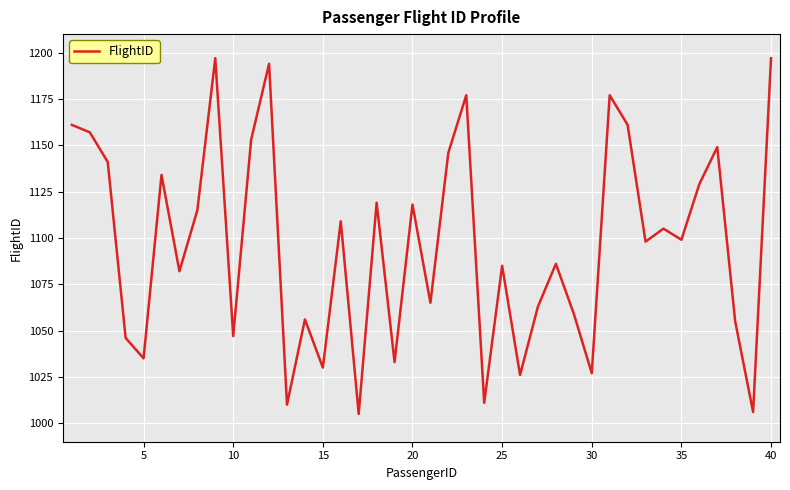

What is the greatest value displayed?

1197